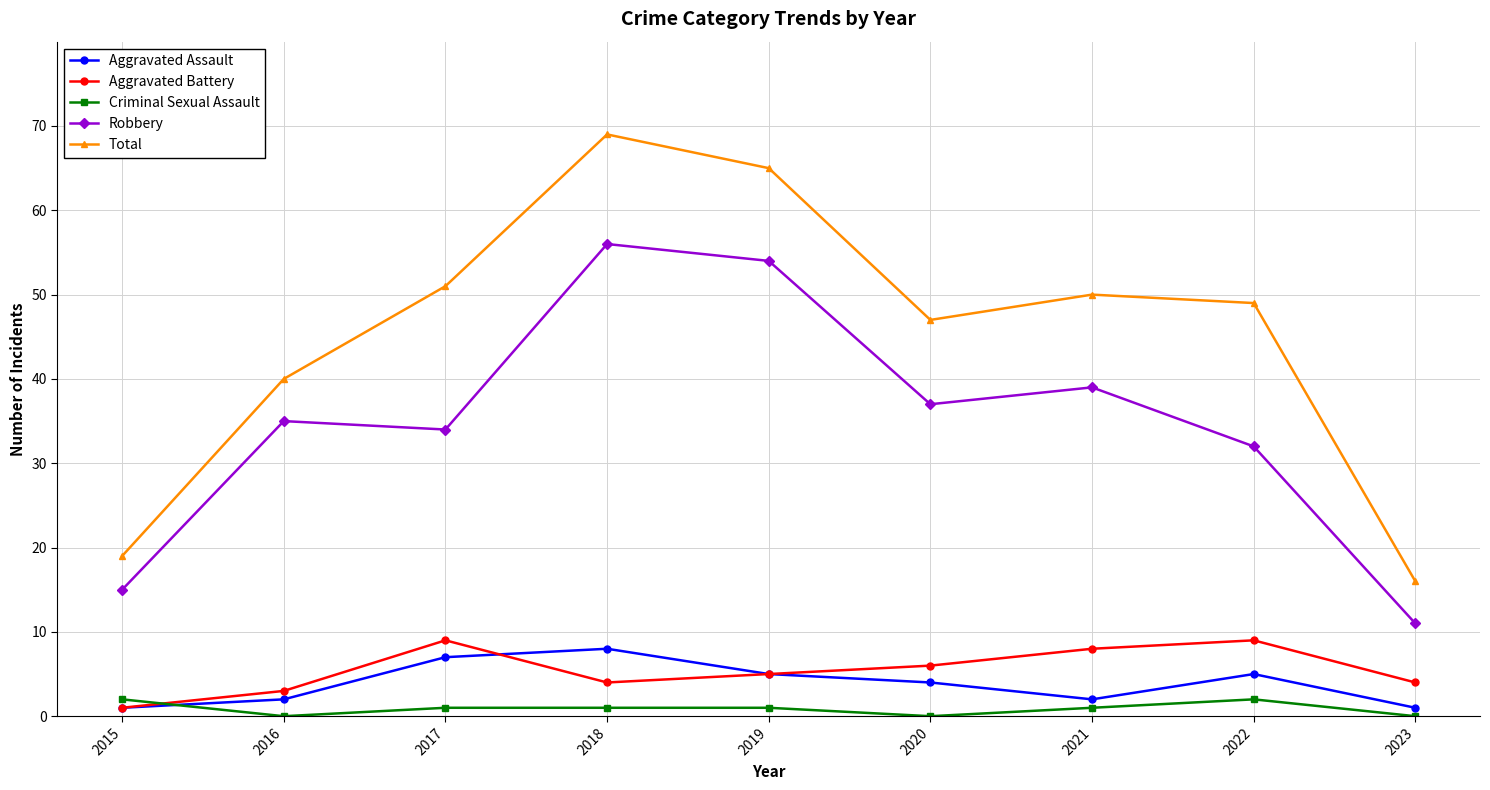

Which series has the largest range (max minus min)?

Total